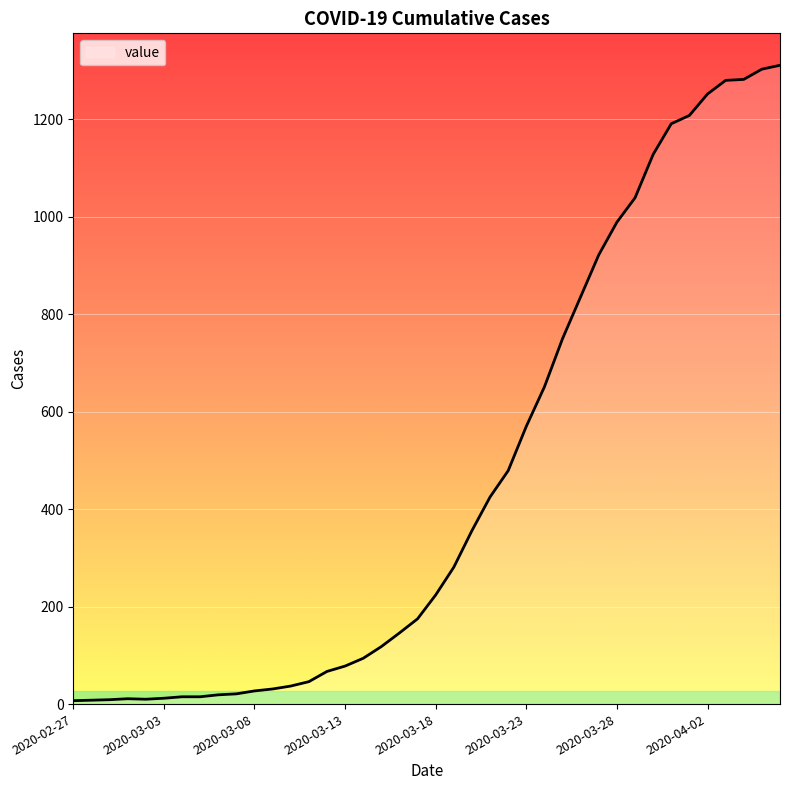

What is the maximum value shown in the chart?

1311